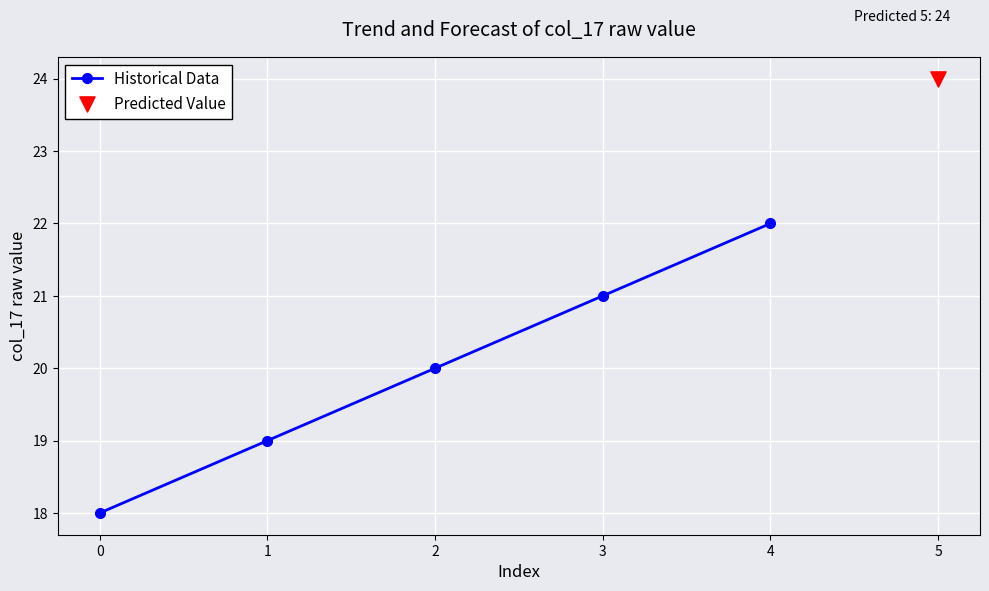

The Historical Data series shows 33 at 4. True or false?

False